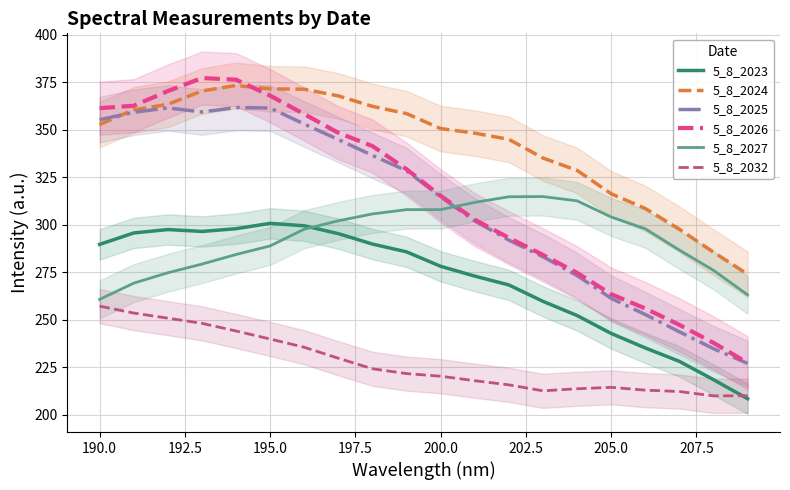

Is the value of 5_8_2024 at 12 greater than the value of 5_8_2027 at 10?

Yes